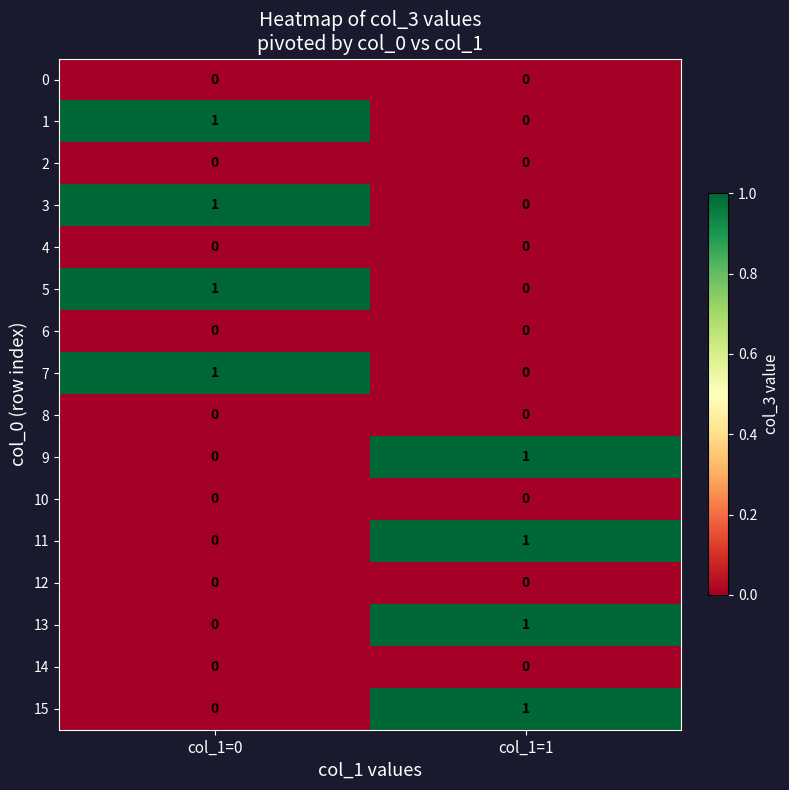

Count the number of data series in this chart.

16